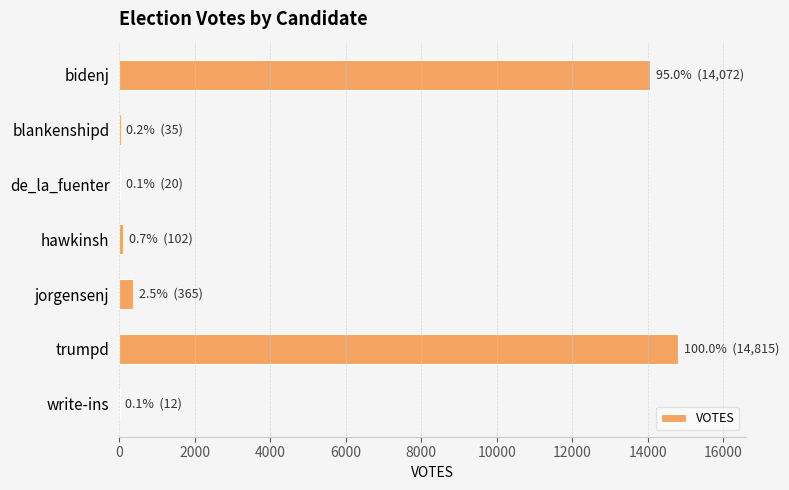

Between jorgensenj and bidenj, which is larger?

bidenj